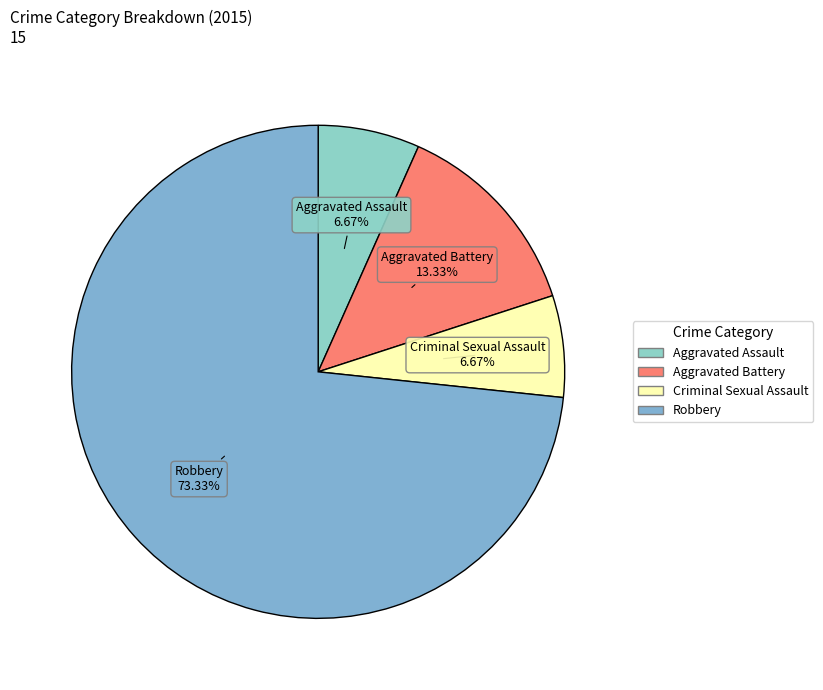

Count the number of slices in the pie.

4